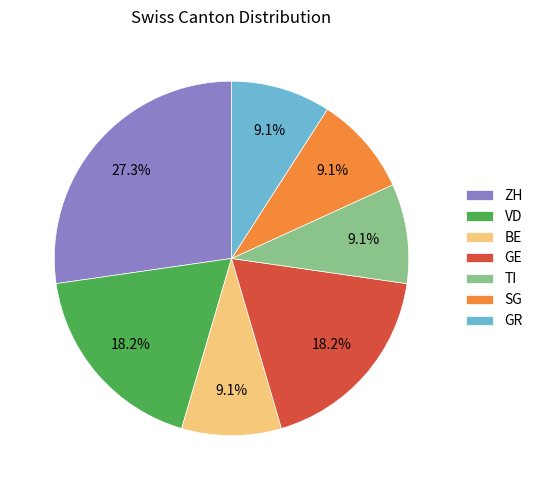

What portion of the pie excludes BE?

90.9%